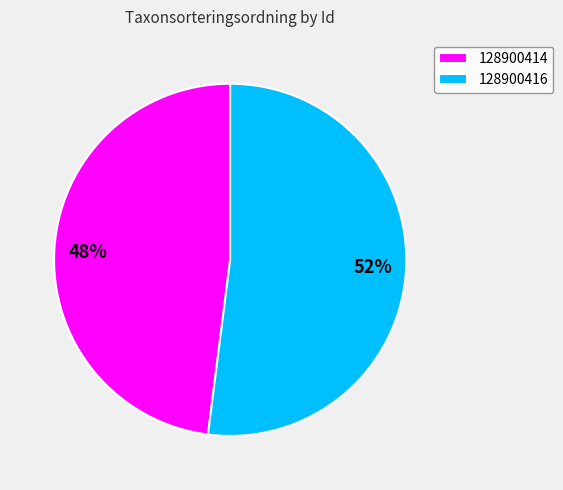

Count the number of slices in the pie.

2